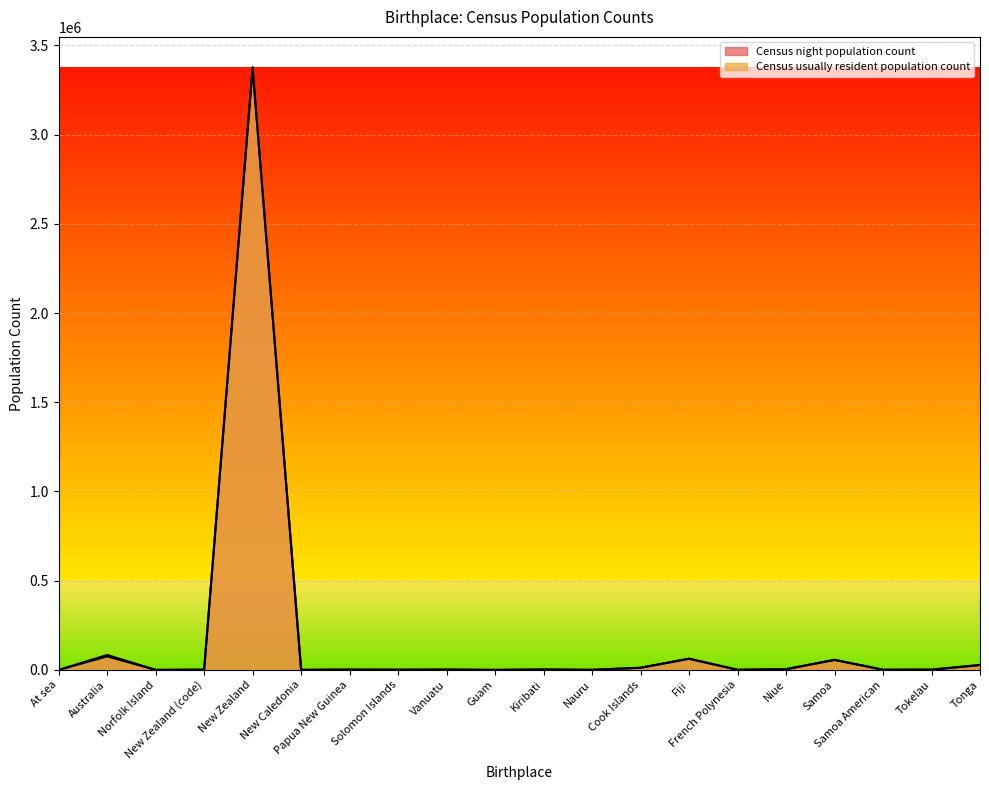

List the series in order of their overall mean, lowest first.

Census usually resident population count, Census night population count